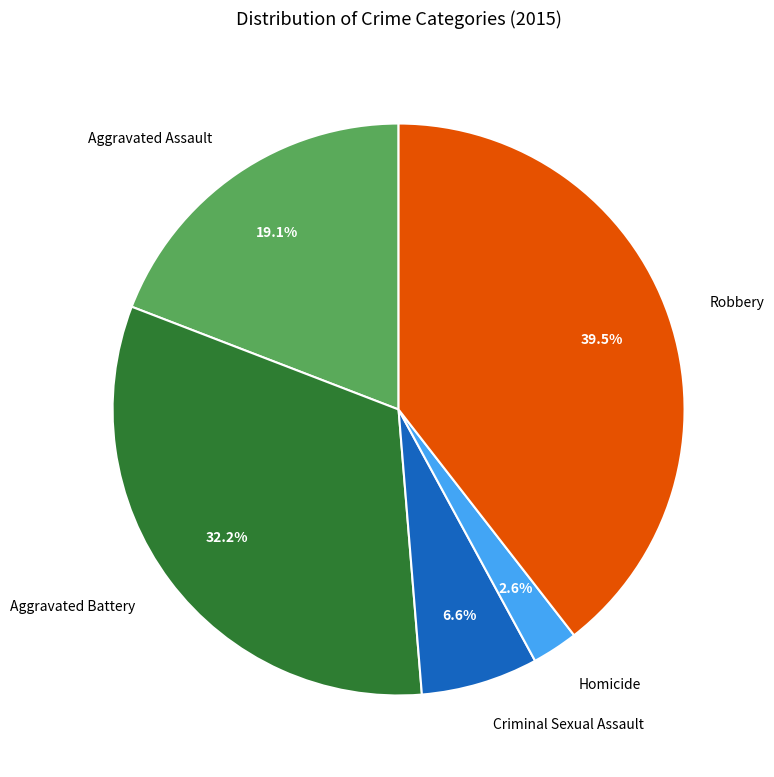

What percentage do Criminal Sexual Assault and Homicide together represent?

9.2%